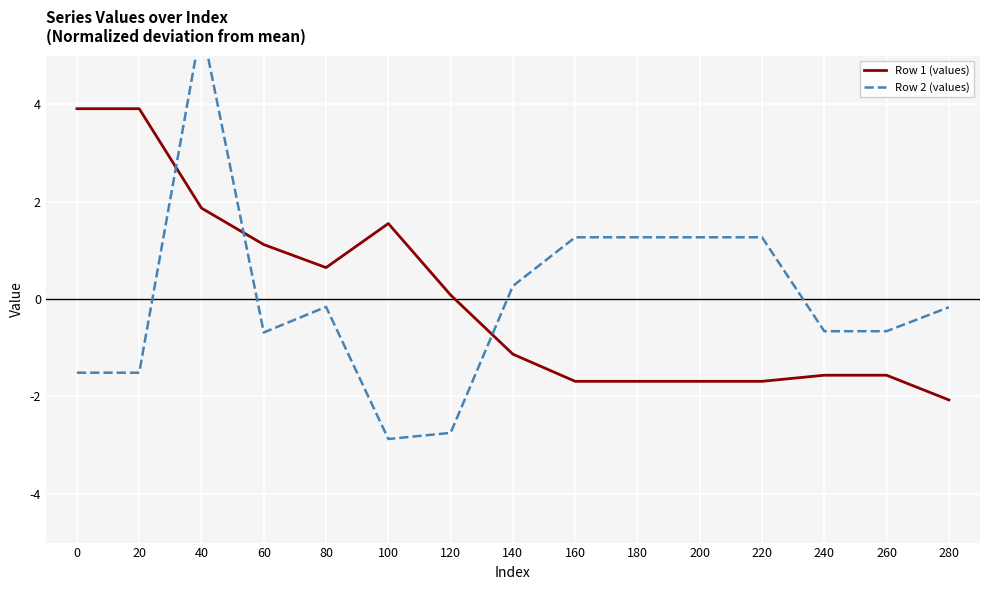

At which category does Row 2 (values) reach its first local peak?

40